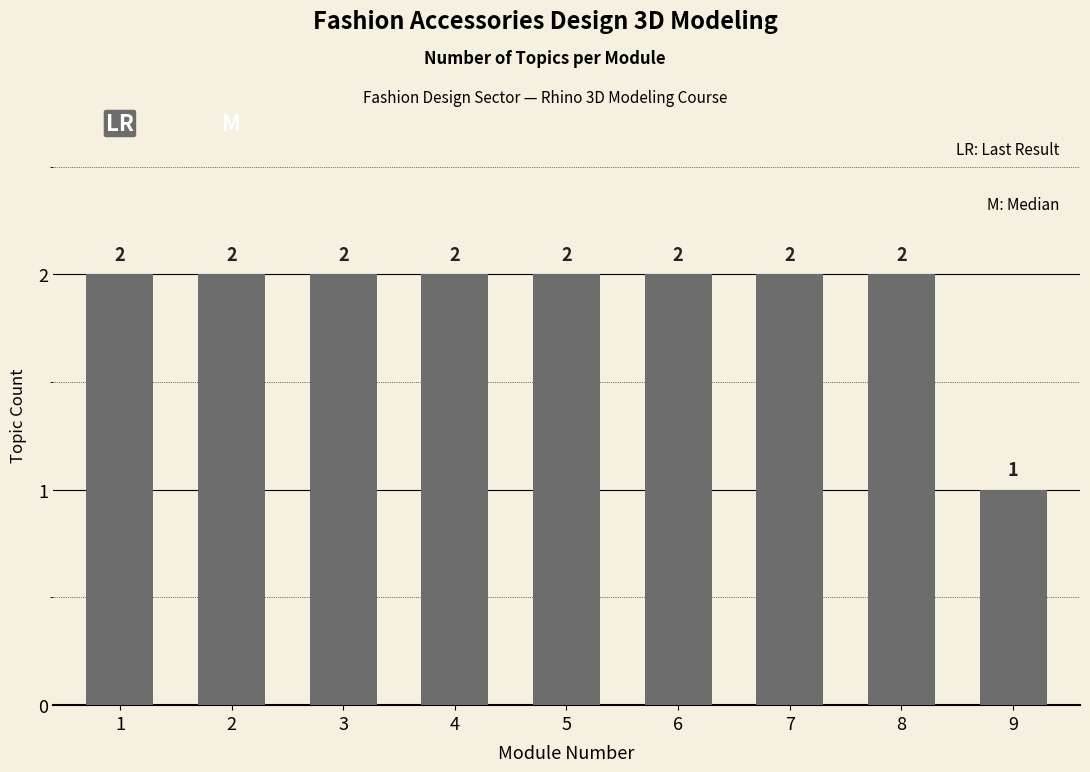

The chart shows a value of 2 at 5. True or false?

True